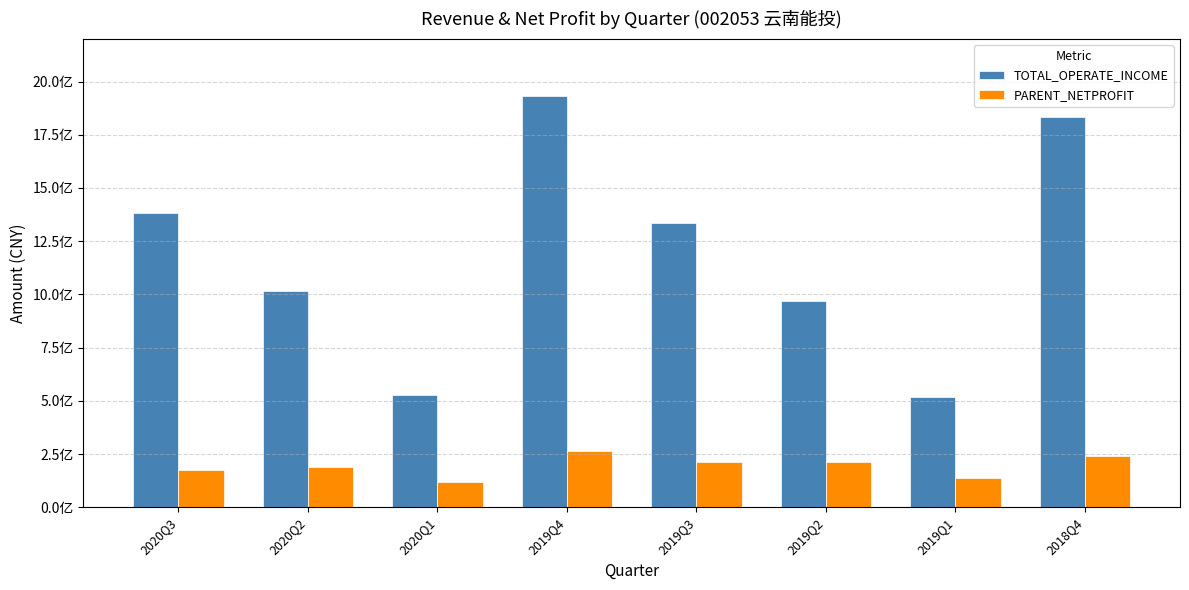

The TOTAL_OPERATE_INCOME series shows 1835424819.0 at 2018Q4. True or false?

True